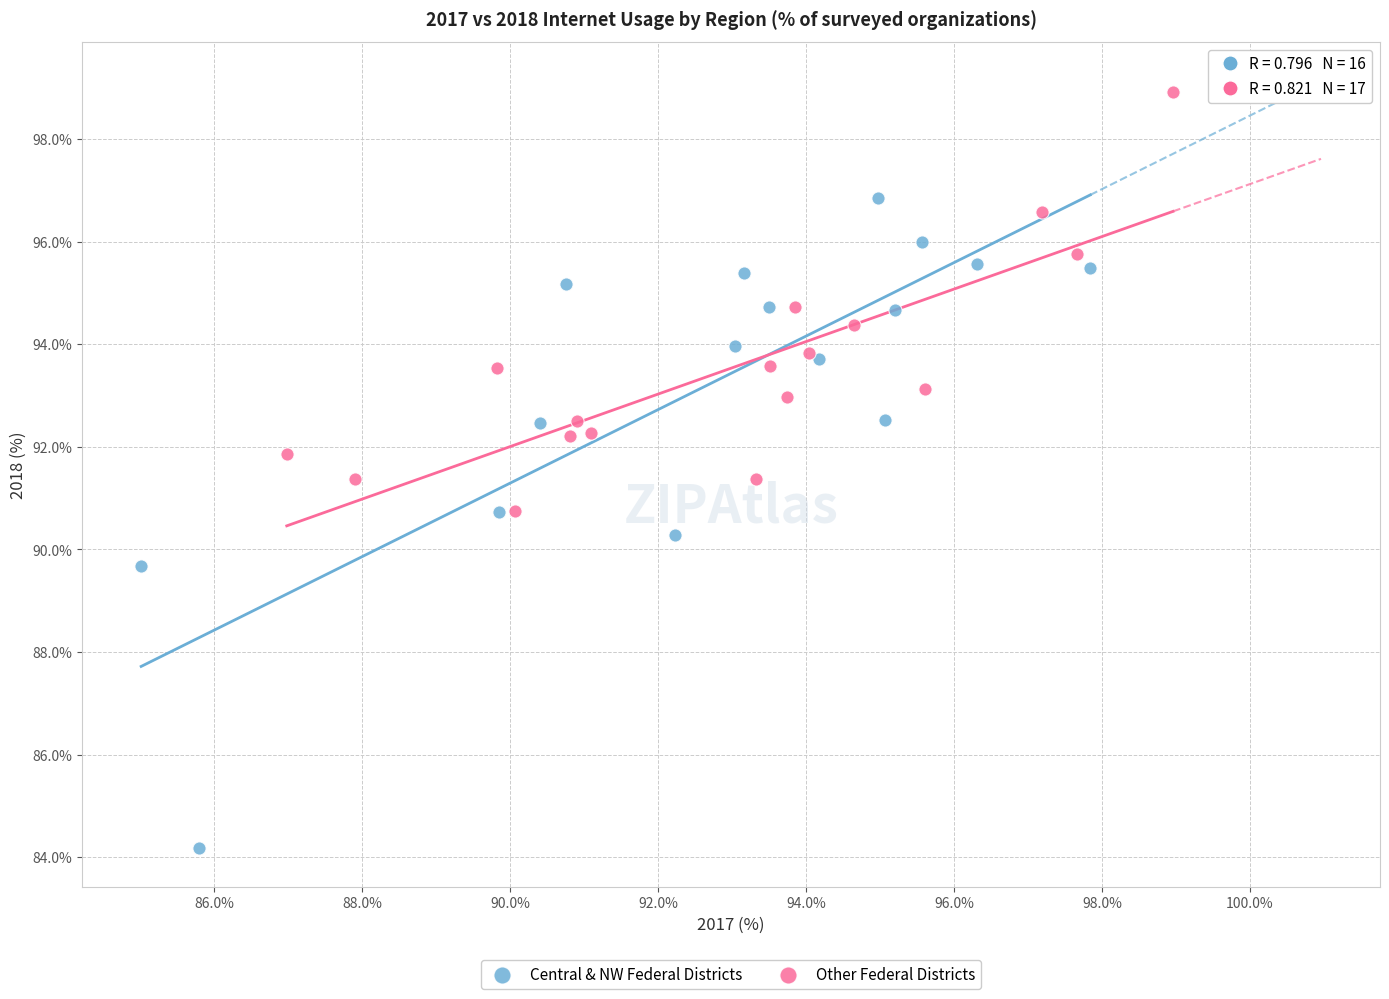

Which series reaches the minimum Y coordinate?

Central & NW Federal Districts